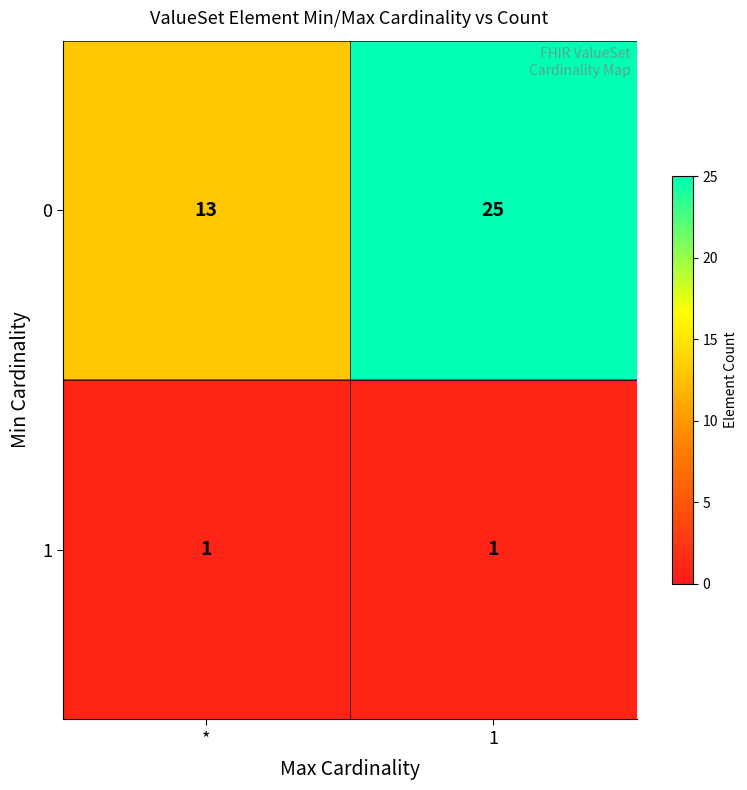

What is the spread (max minus min) of values at 1?

24